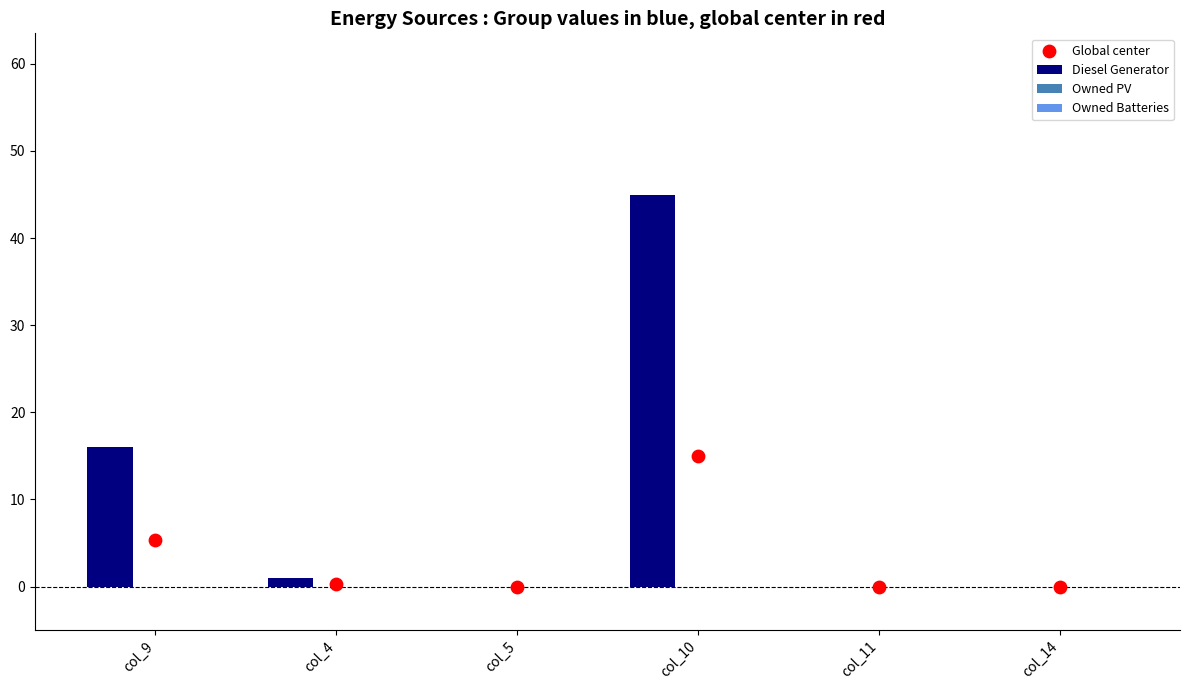

Which series has the largest Y range (max minus min)?

Diesel Generator